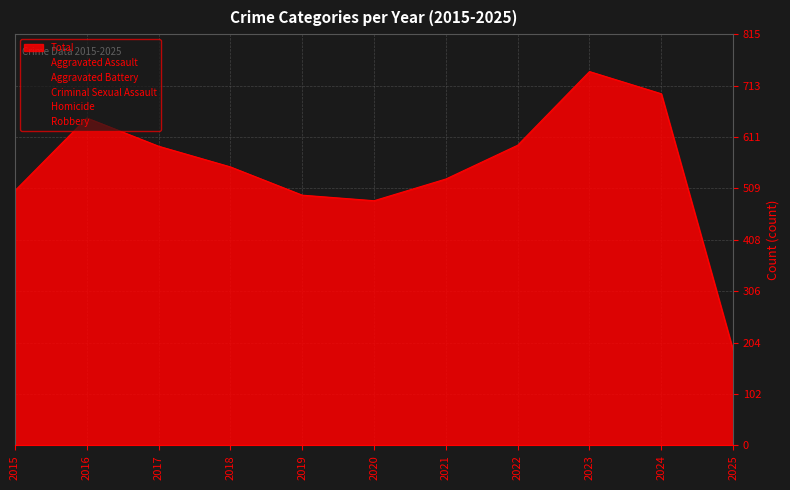

What is the difference between the Total values at 2025 and 2018?

363